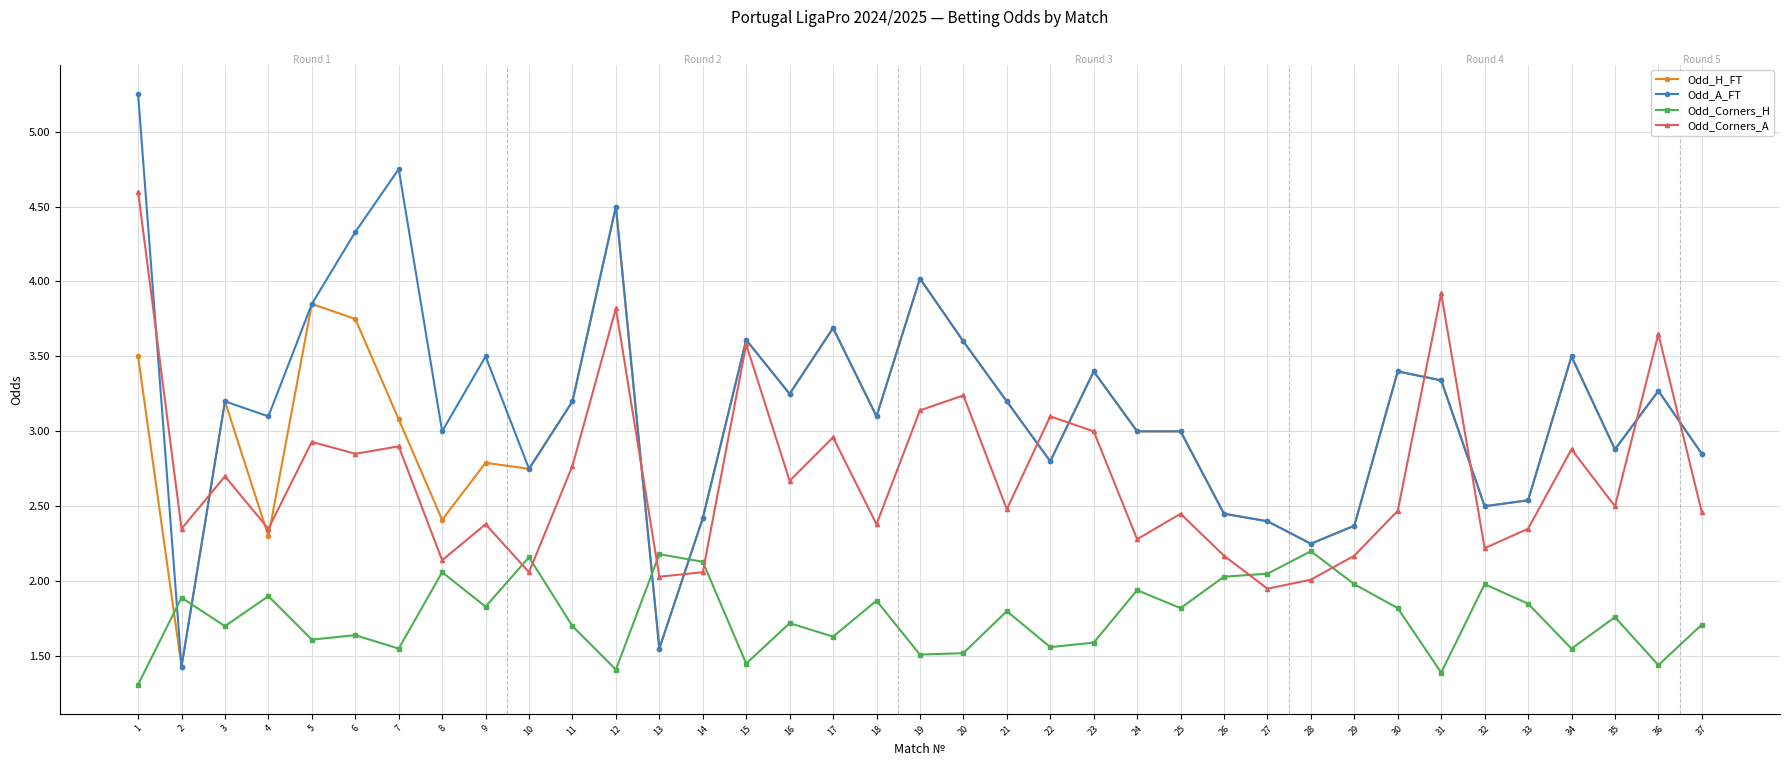

At which label does Odd_Corners_A first exceed 2?

1